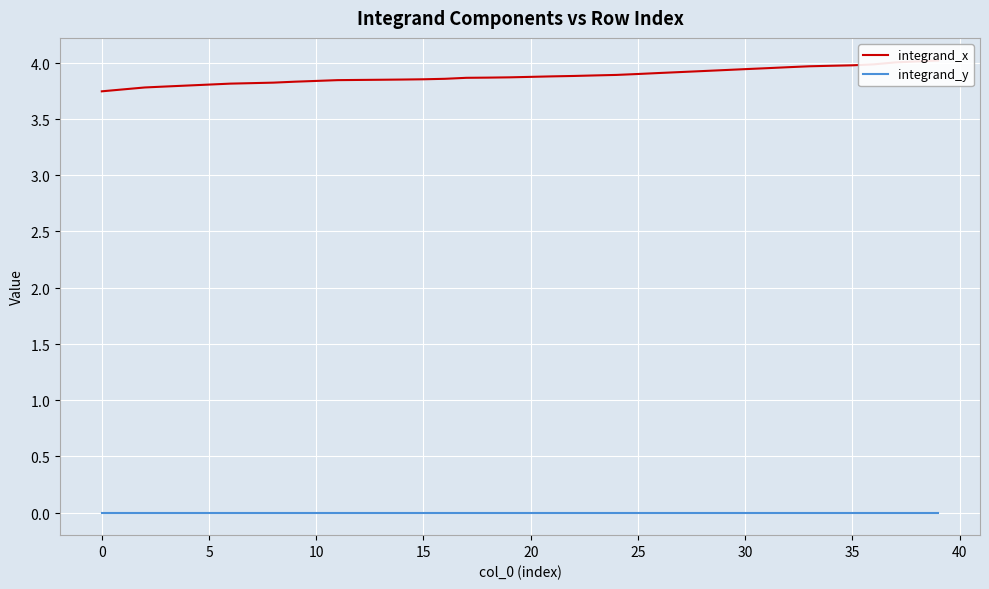

Which has a higher value, 10 or 30?

30